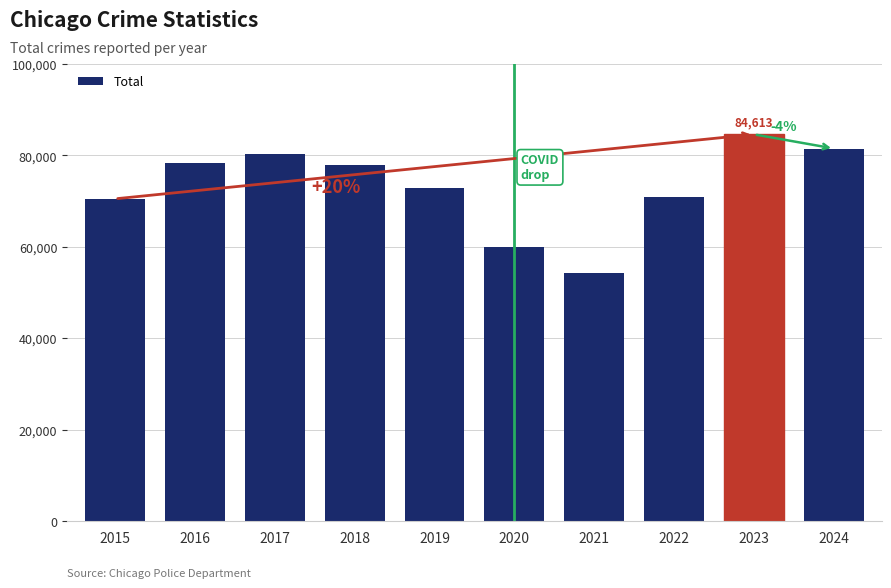

The value at 2022 is 70837. True or false?

True